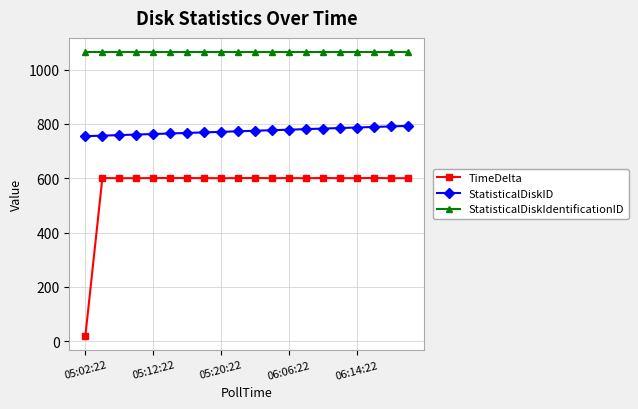

What is the value of the StatisticalDiskIdentificationID point at the 7th from the left?

1065.0